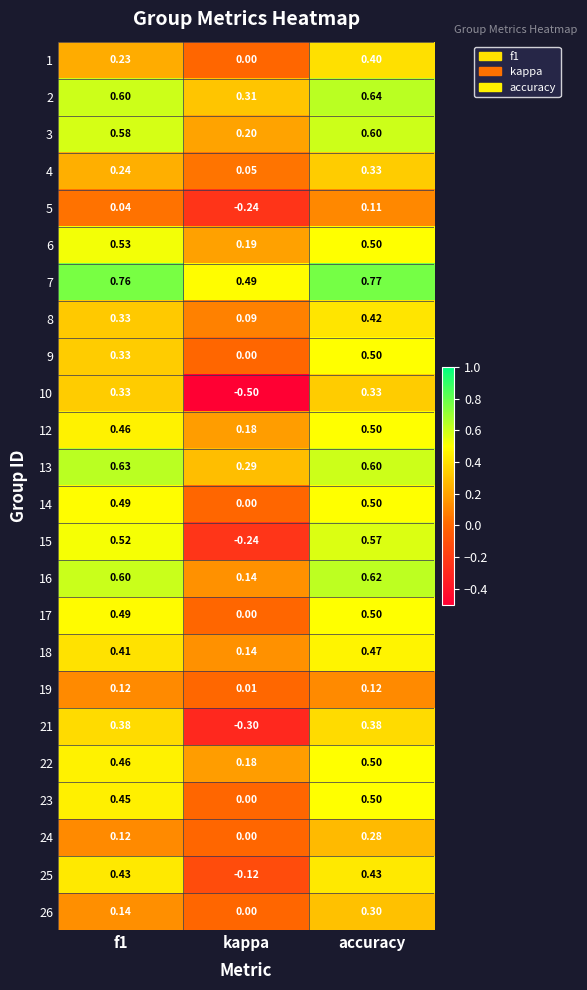

At which category is the sum across all series the highest?

accuracy